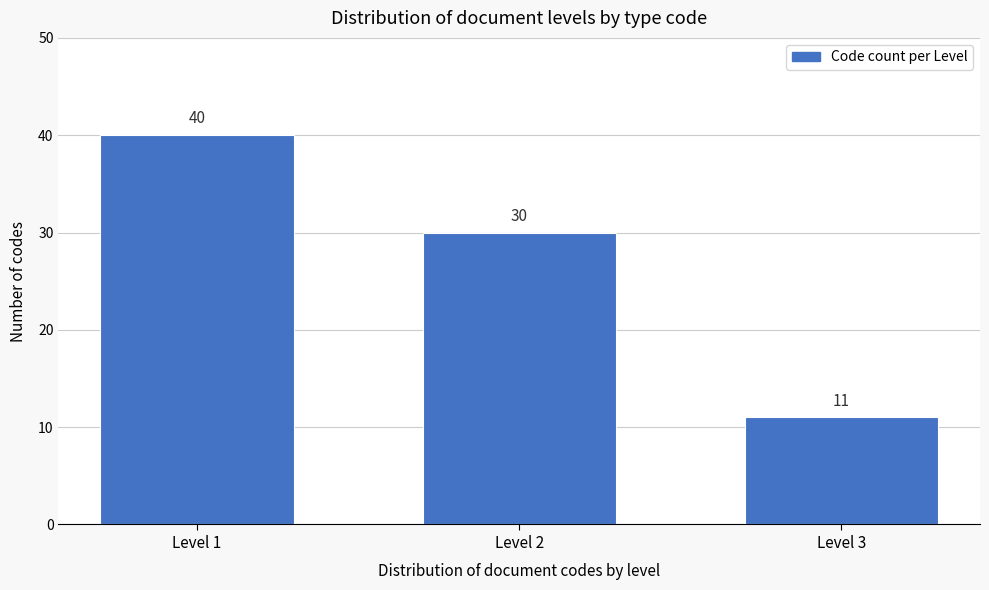

Reading left to right, extract all data points from this chart.

40	30	11